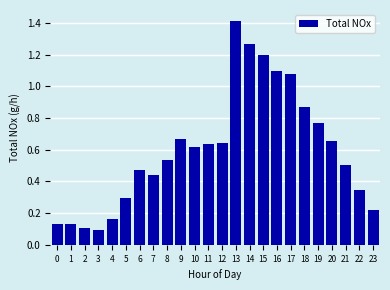

The value at 2 is 0.1. True or false?

True